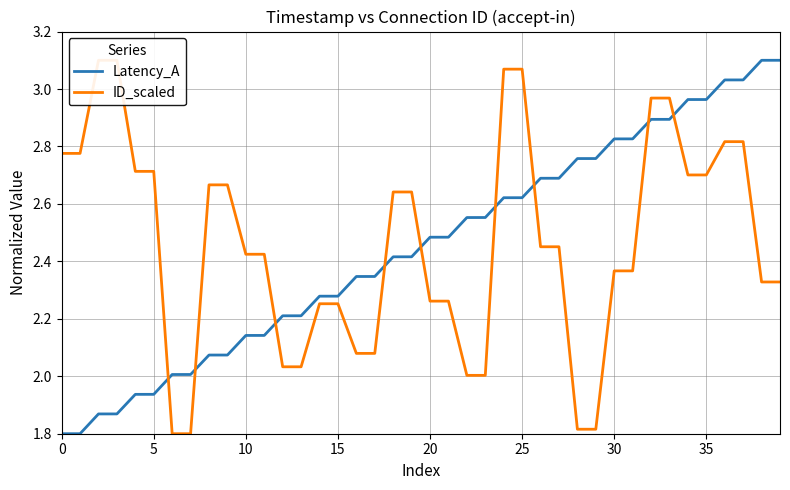

How many times do Latency_A and ID_scaled cross each other?

9